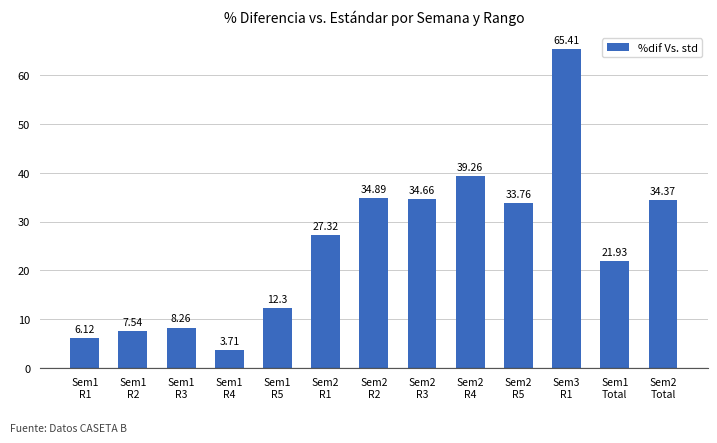

What is the label of the 7th bar from the left?

Sem2
R2